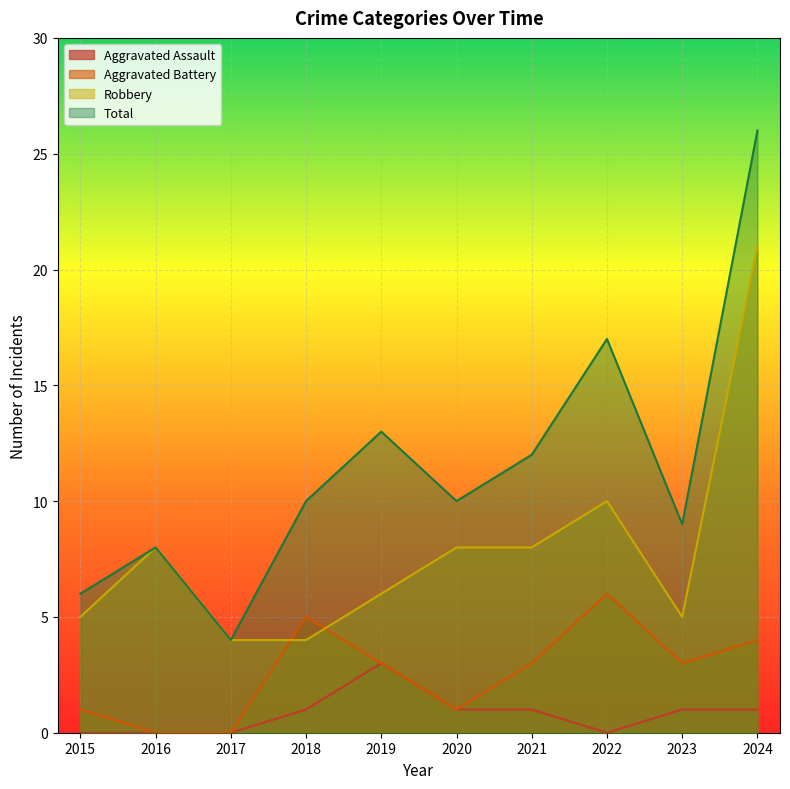

Rank the series by their average value, from highest to lowest.

Total, Robbery, Aggravated Battery, Aggravated Assault